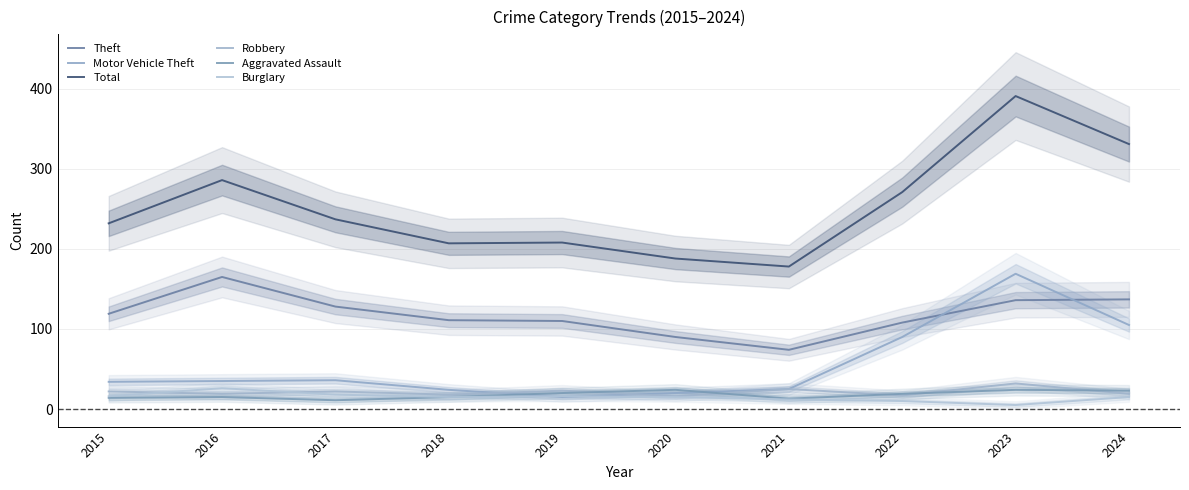

The value of Burglary at 2021 is 8. True or false?

False